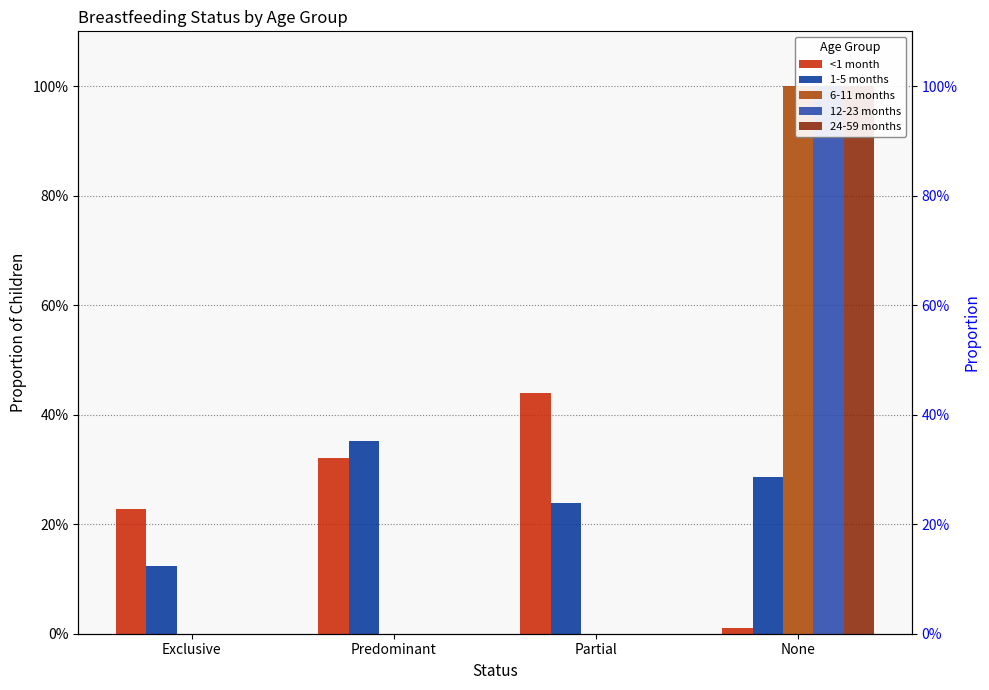

What is the spread (max minus min) of values at Predominant?

0.4